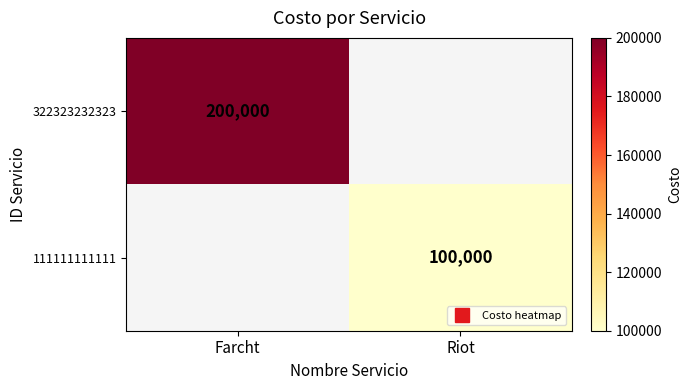

What is the difference between the 322323232323 values at Farcht and Riot?

200000